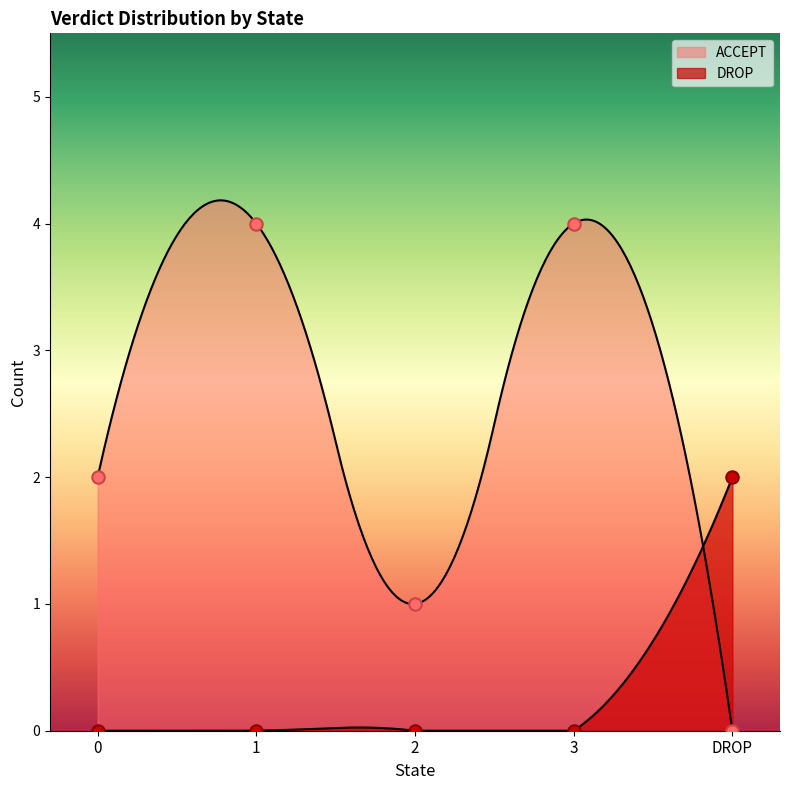

Which series contains the lowest Y value?

ACCEPT